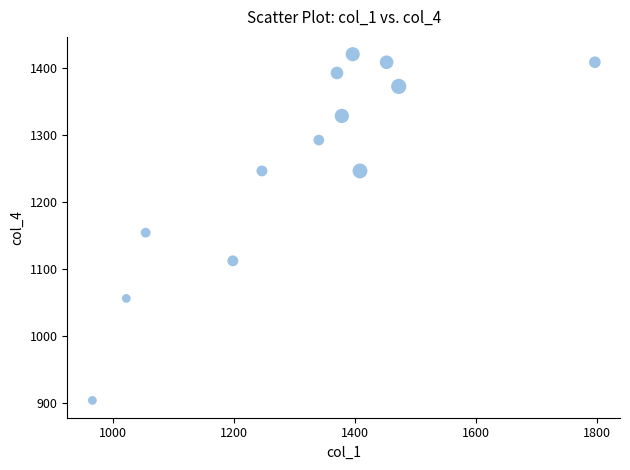

What is the range of X values (max minus min)?

830